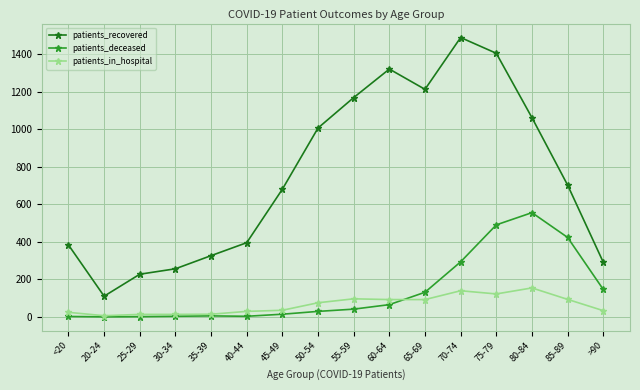

True or false: patients_in_hospital and patients_deceased intersect in this chart.

True